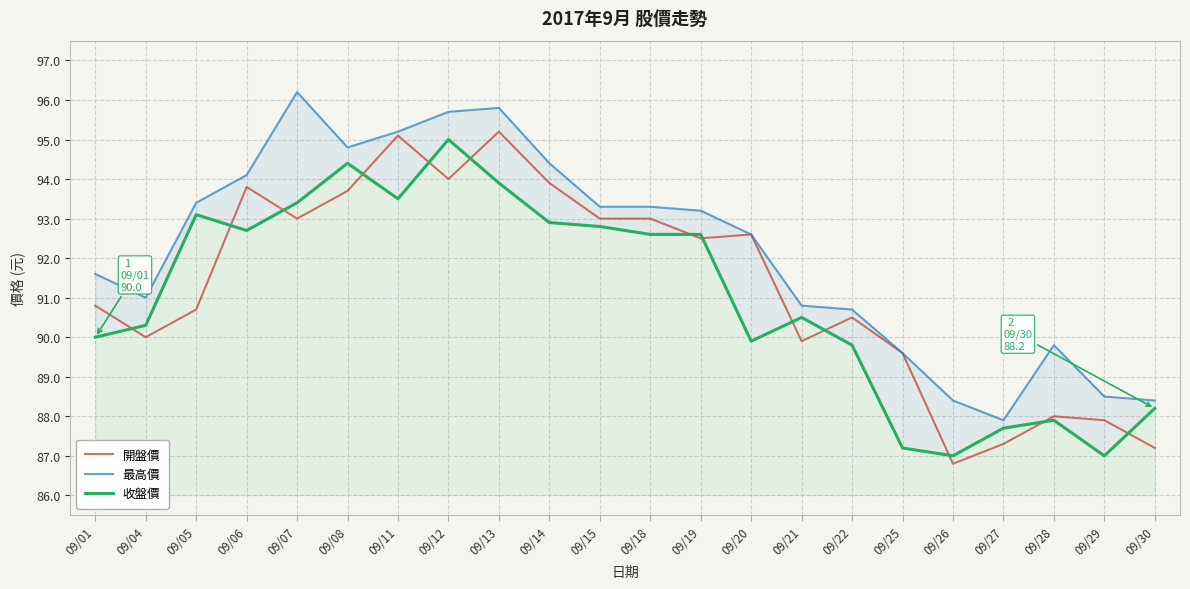

At which category does the chart reach its peak across all series?

09/07